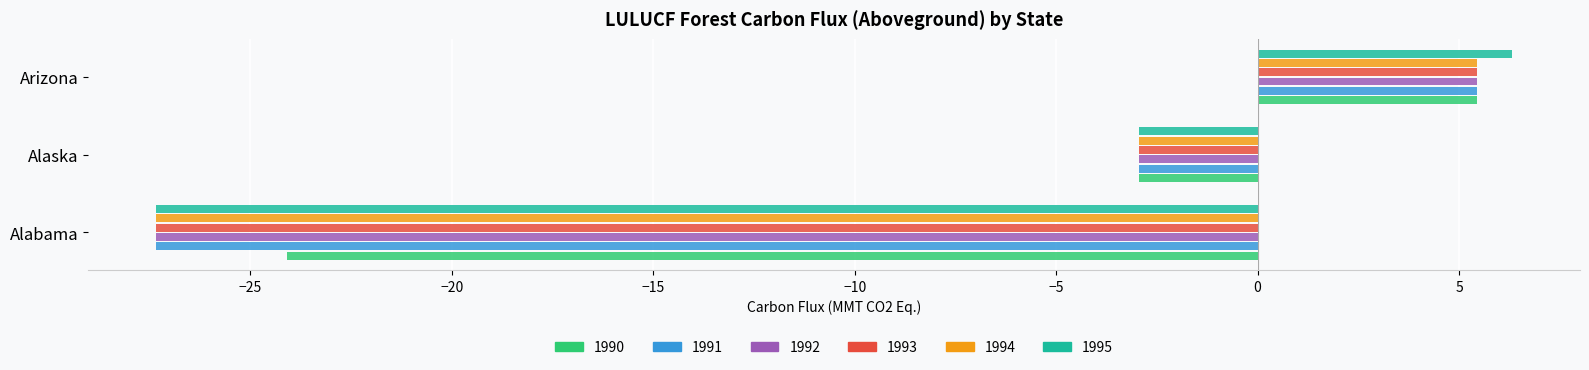

Which category has the highest value in the 1994 series?

Arizona